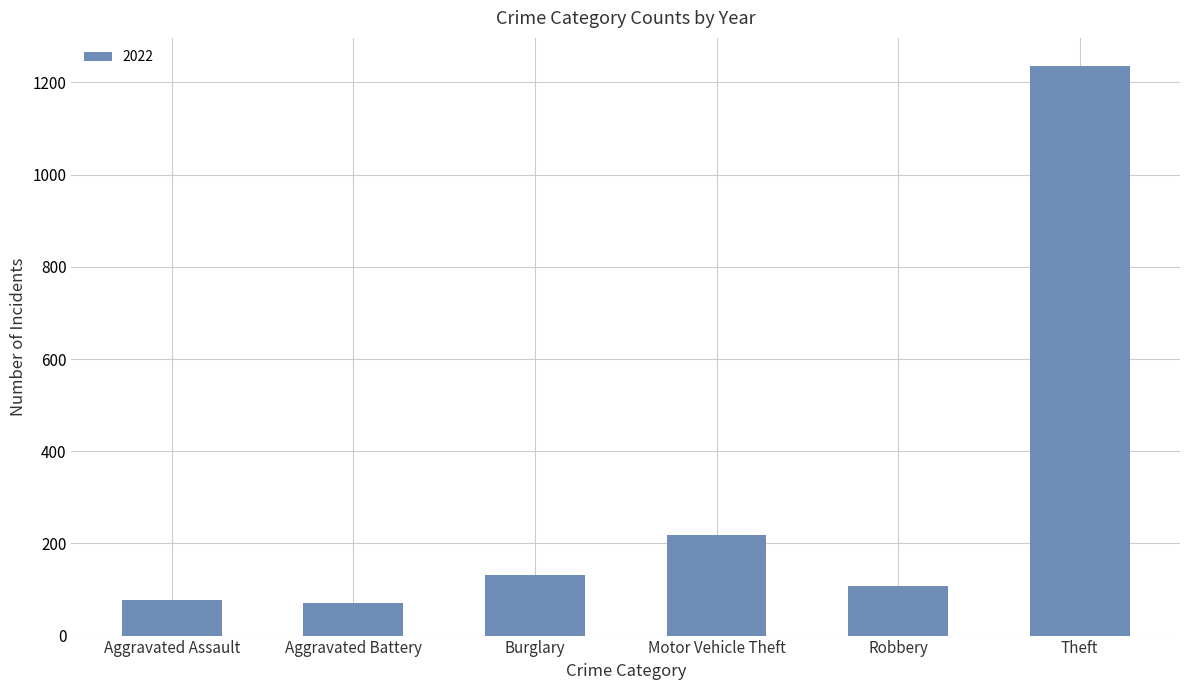

Where is the data nearest to the value 653?

Motor Vehicle Theft